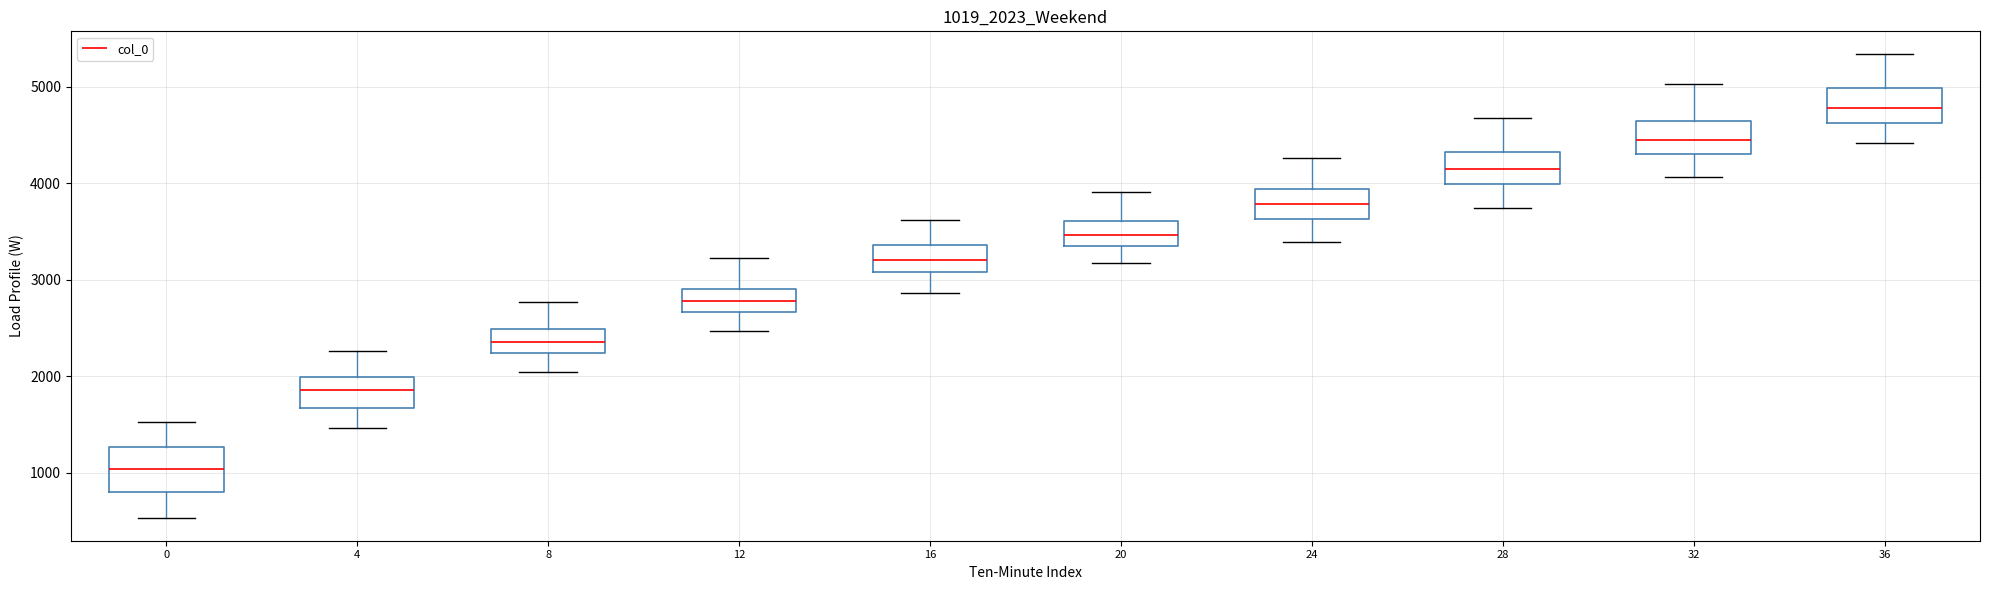

Which box's median line is the highest?

36